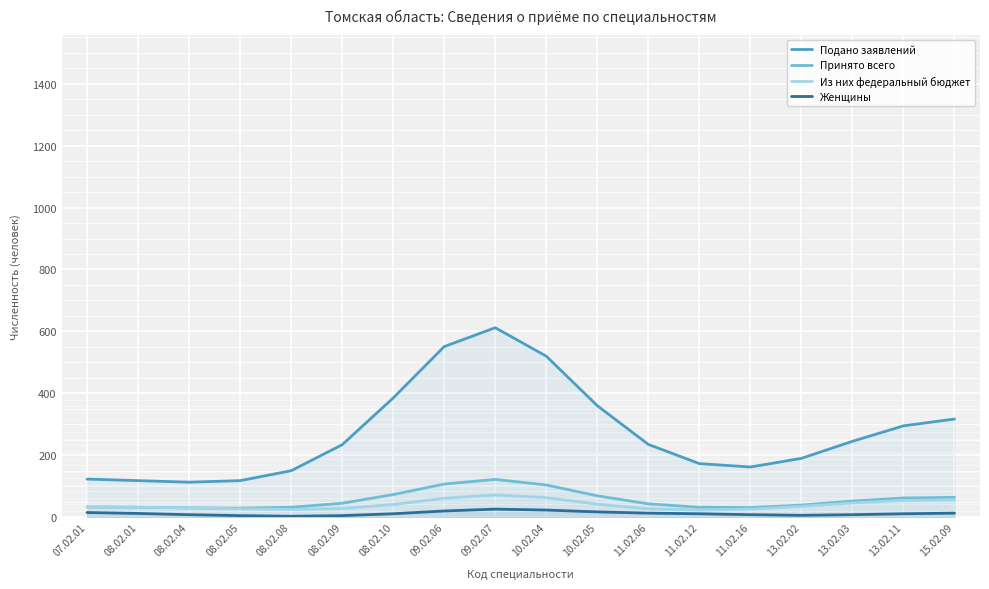

Does the chart display data point markers on the line(s)?

No